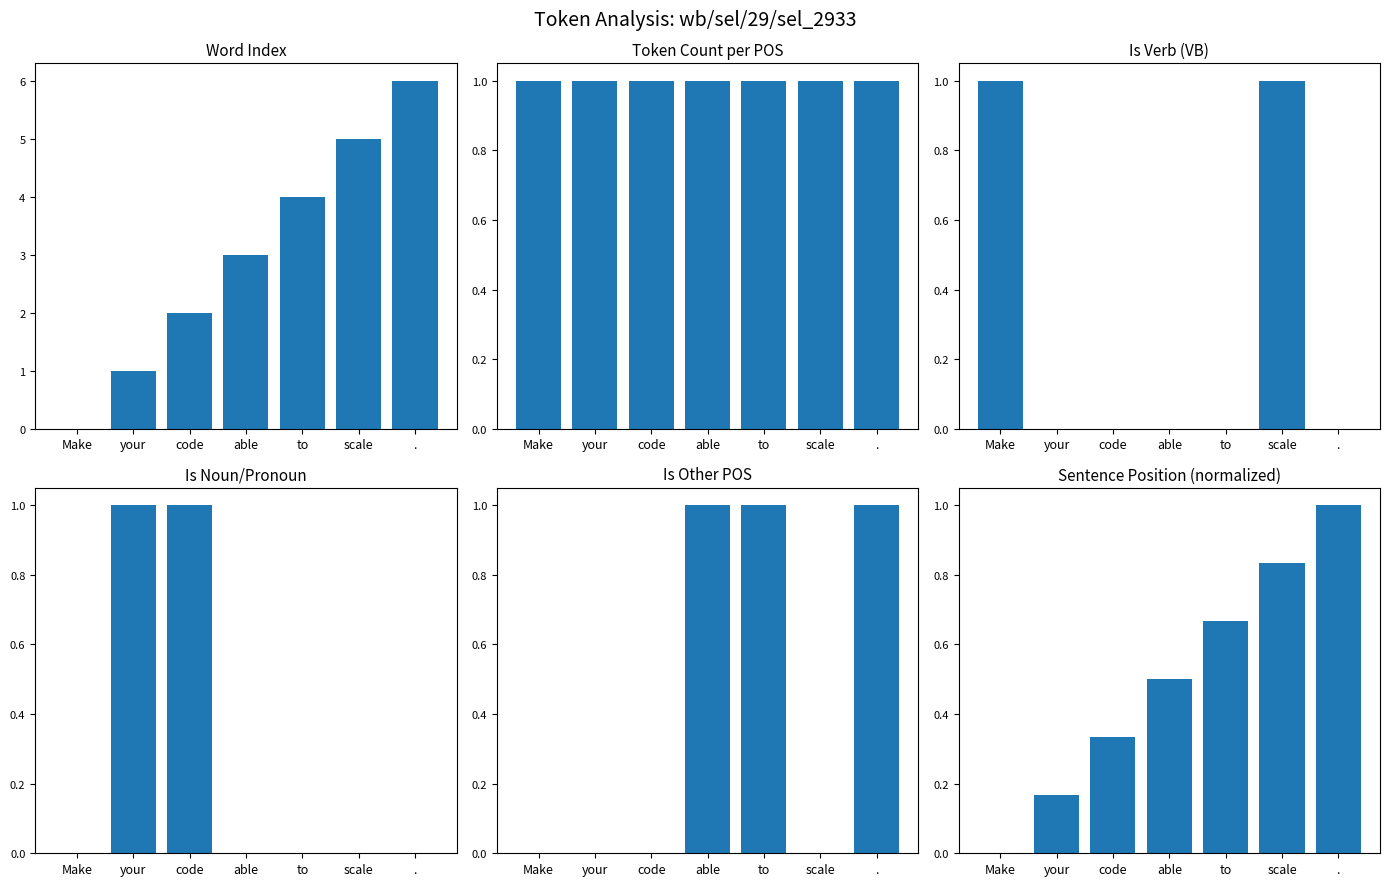

How many Is Verb (VB) values are between 0 and 1?

7